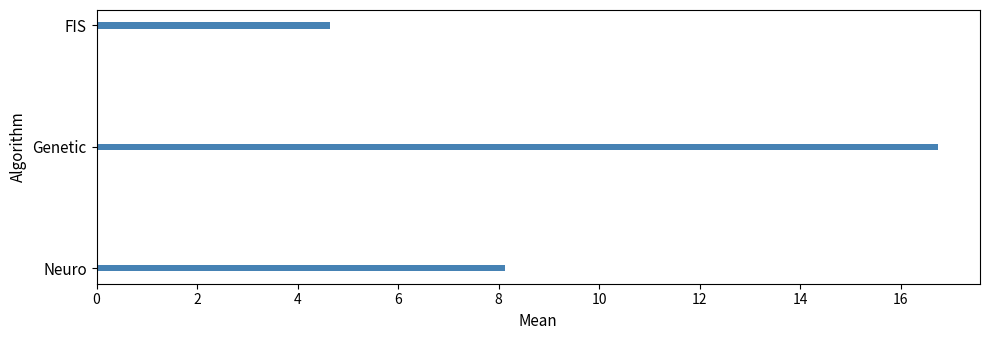

At which label is the value closest to 10?

Neuro